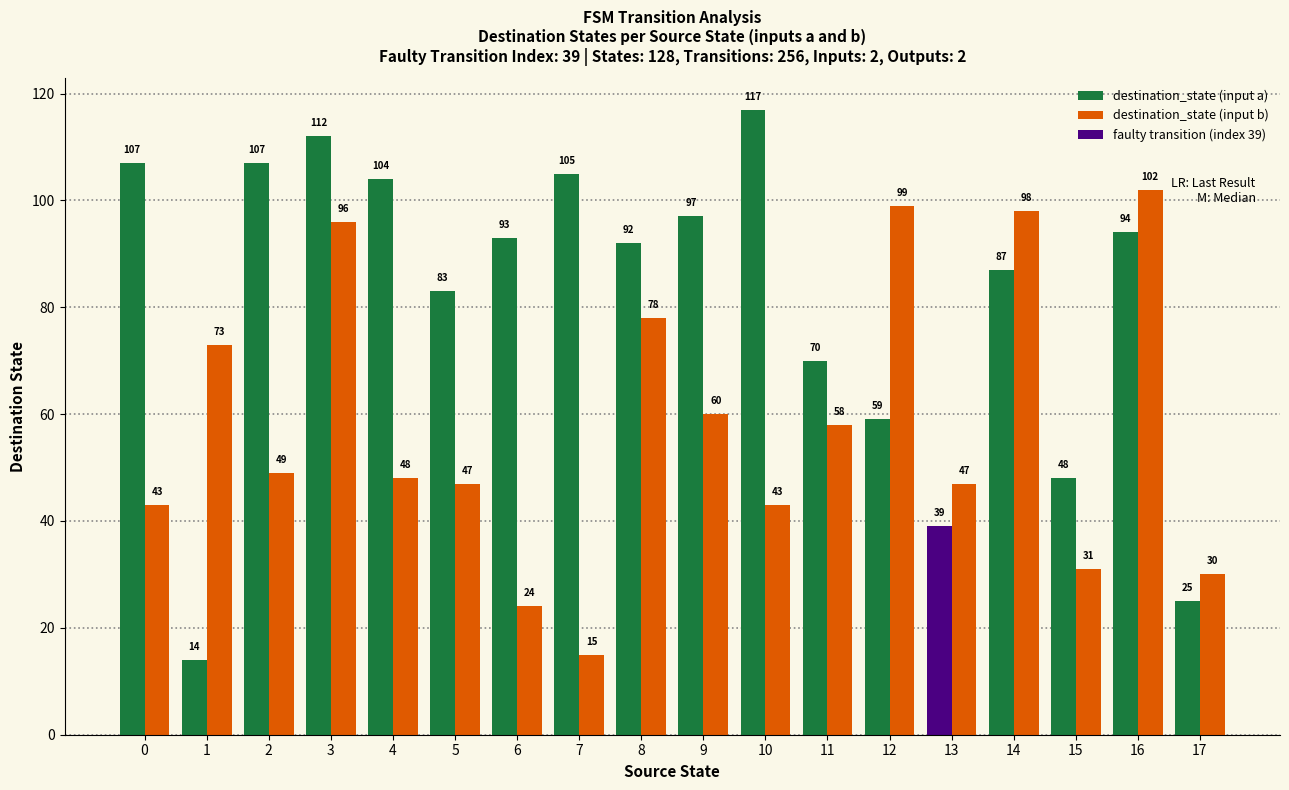

What is the sum of all destination_state (input a) values?

1453